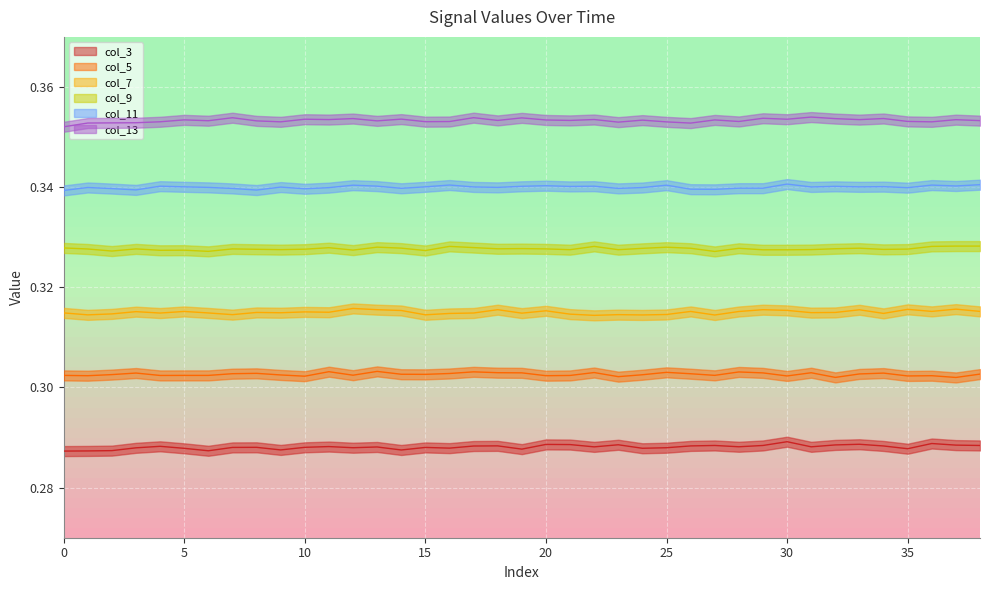

How many categories are shown in the chart?

39